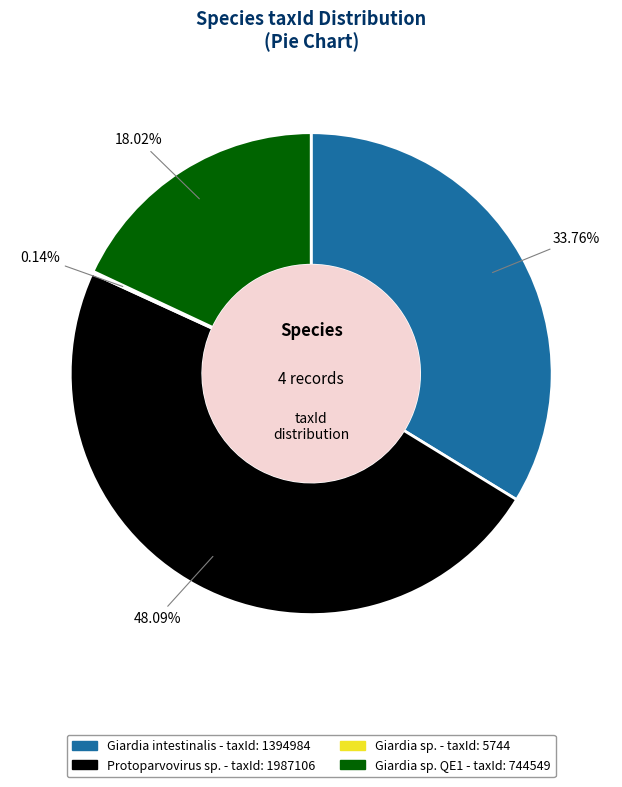

Is there any slice that represents more than half of the pie?

No